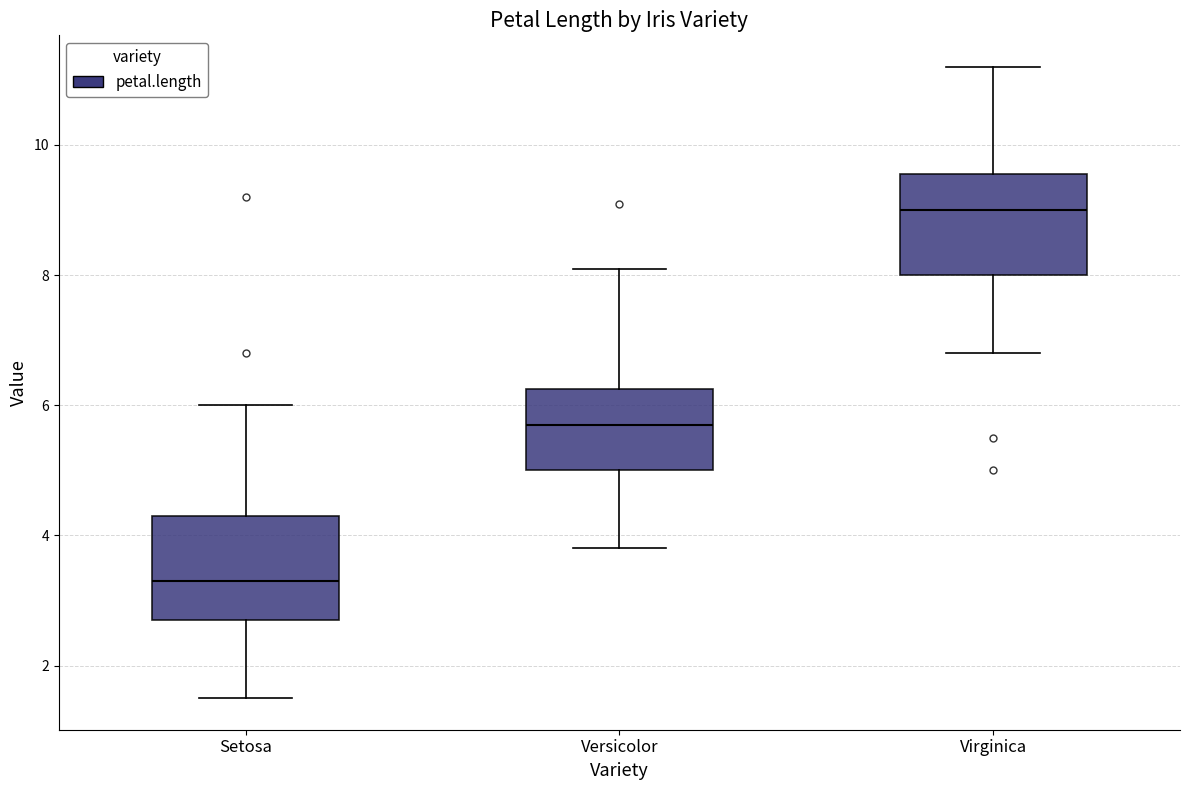

Which box's median line is the lowest?

Setosa